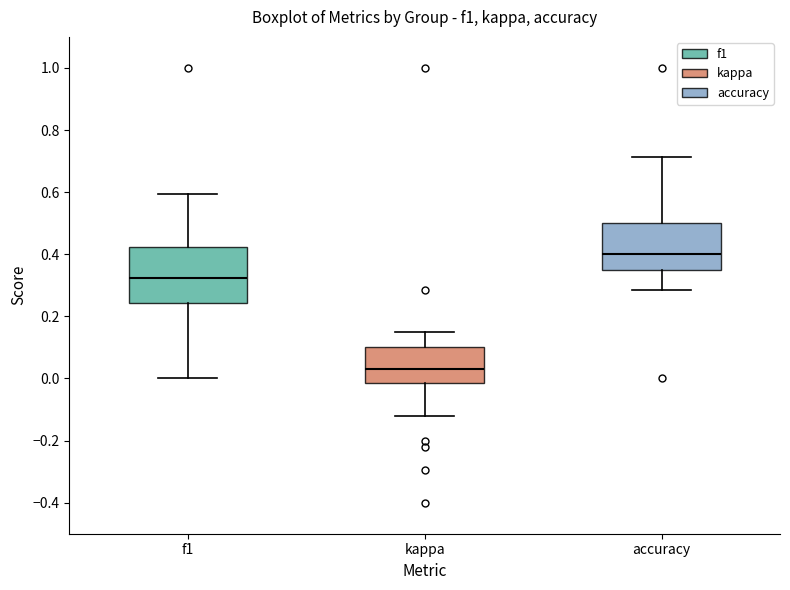

Where does the upper whisker of the box for kappa end on the y-axis? The values are not printed on the chart, so give them approximately, as read against the axis.

0.16